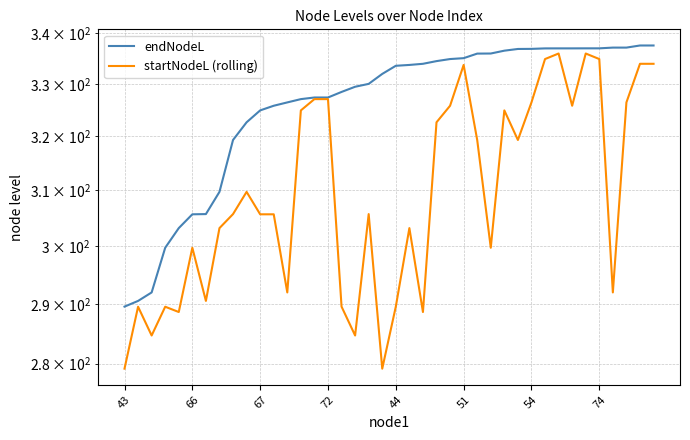

How many interior local valleys does the startNodeL (rolling) series have?

11